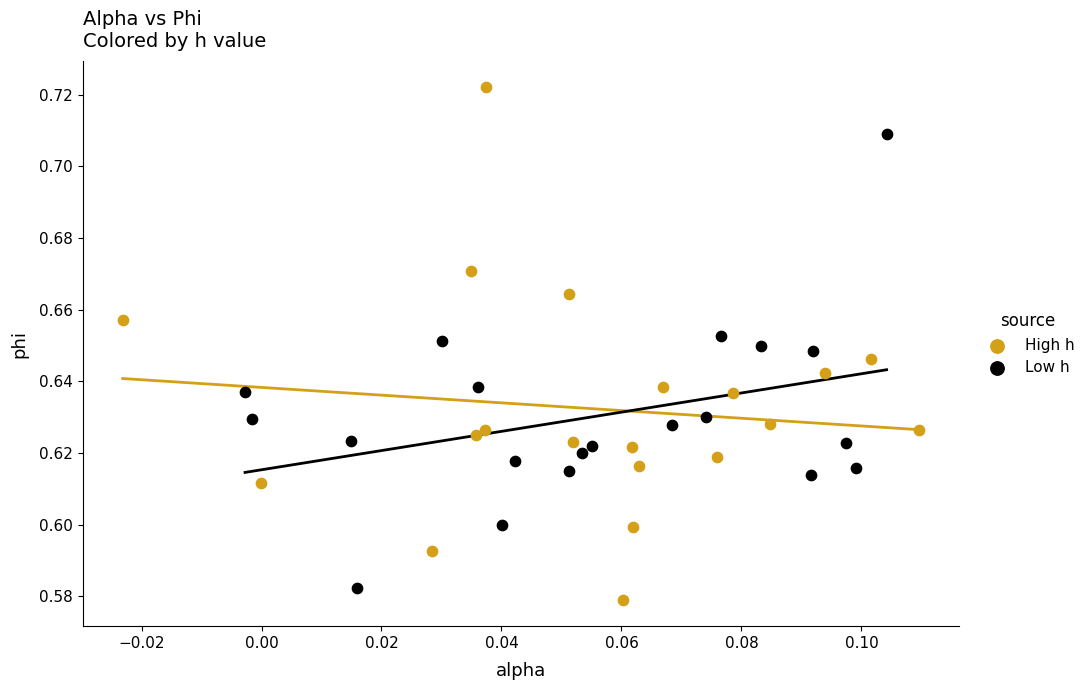

Which series has the widest spread of Y values?

High h